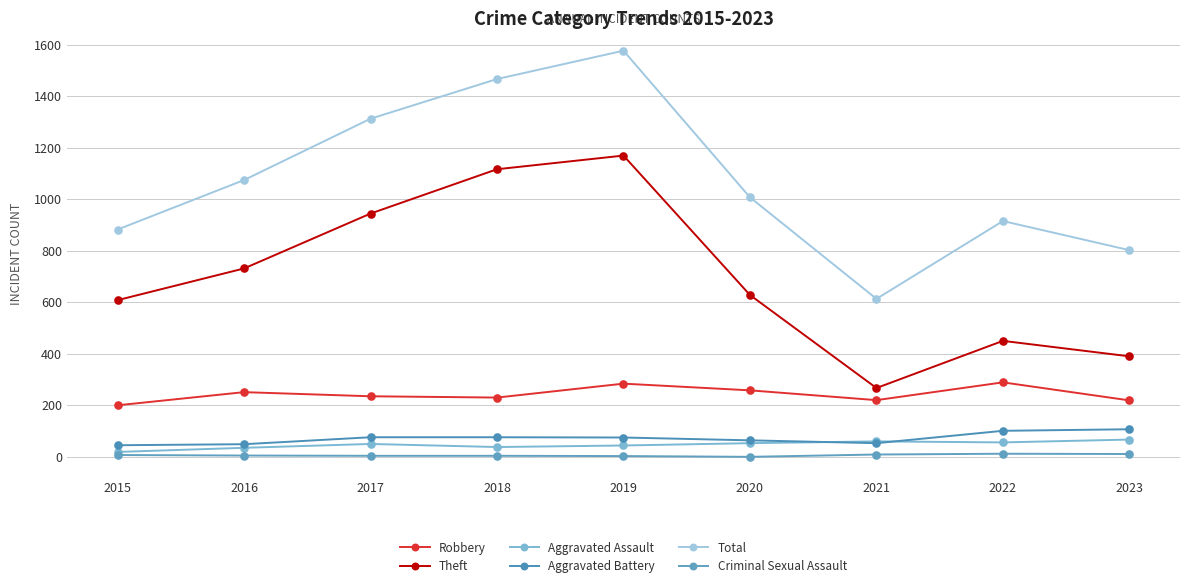

At how many categories does at least one series exceed 226?

9